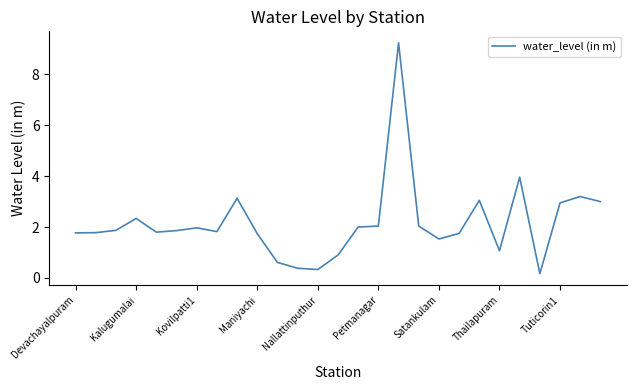

What is the maximum value shown in the chart?

9.2